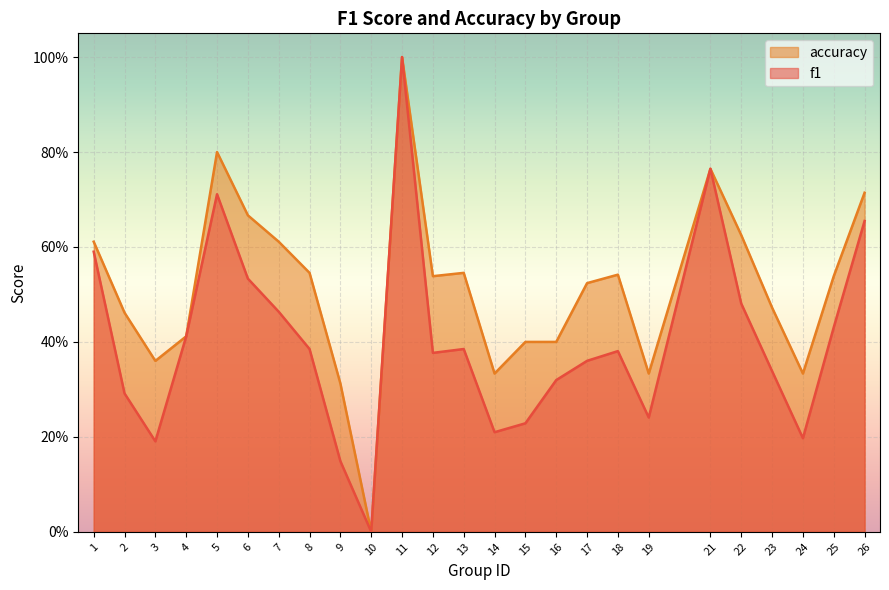

Reading left to right, transcribe all the data shown in this chart.

f1: 0.6	0.3	0.2	0.4	0.7	0.5	0.5	0.4	0.1	0.0	1.0	0.4	0.4	0.2	0.2	0.3	0.4	0.4	0.2	0.8	0.5	0.3	0.2	0.4	0.7
accuracy: 0.6	0.5	0.4	0.4	0.8	0.7	0.6	0.5	0.3	0.0	1.0	0.5	0.5	0.3	0.4	0.4	0.5	0.5	0.3	0.8	0.6	0.5	0.3	0.5	0.7